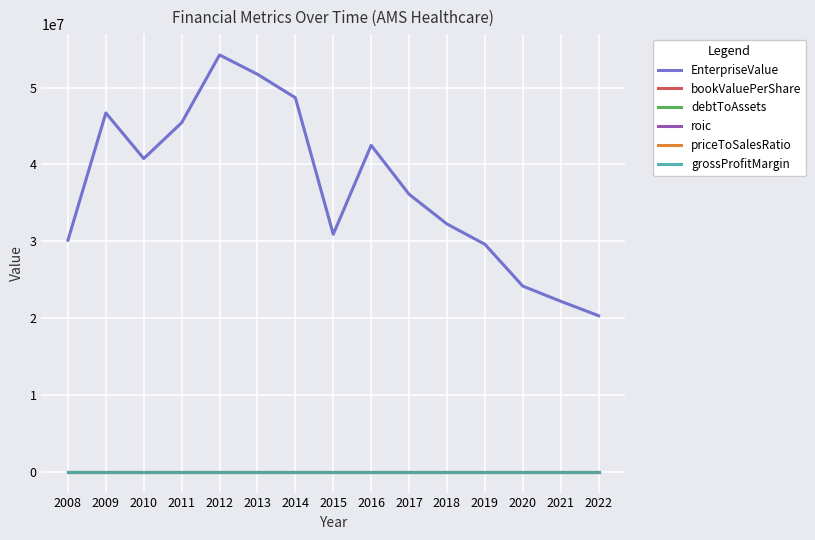

Is the value of grossProfitMargin at 2011 greater than the value of EnterpriseValue at 2011?

No